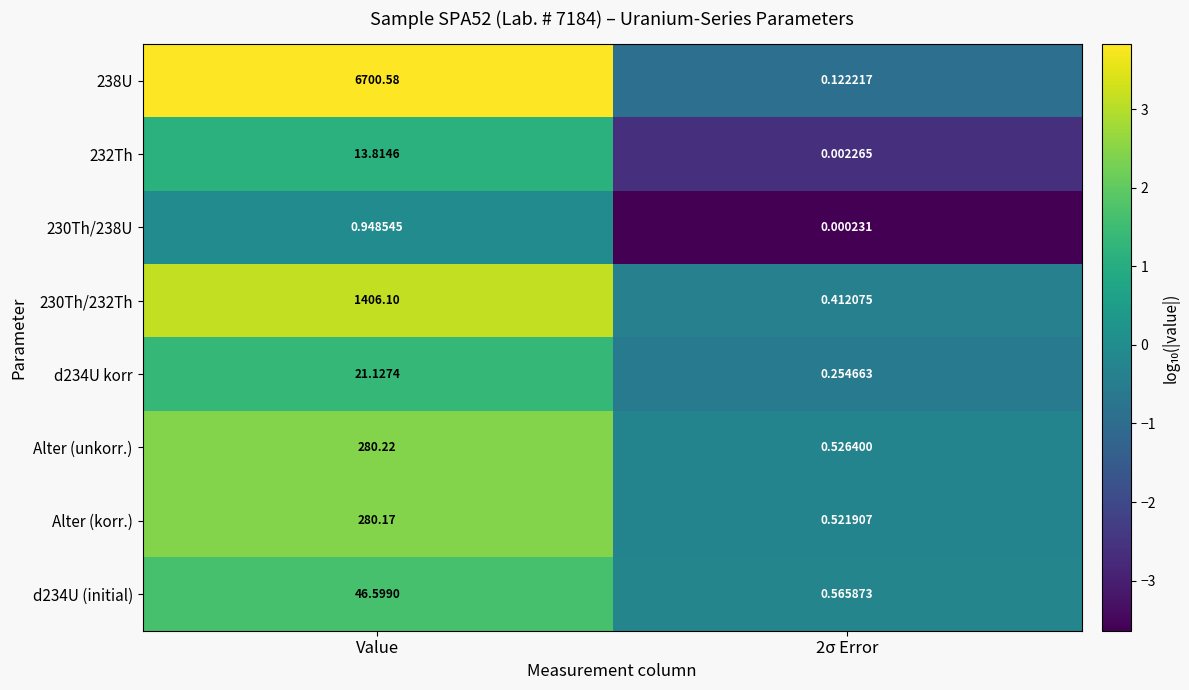

Where does the d234U (initial) series first go above 46?

Value